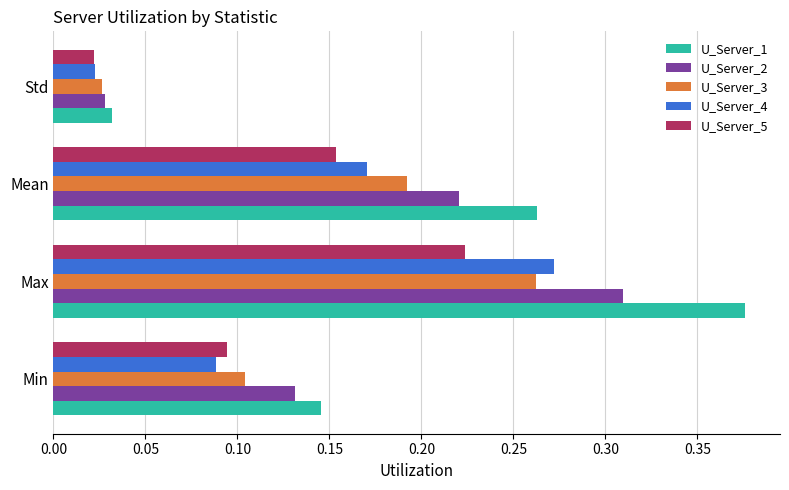

At how many categories does at least one series exceed 0?

4